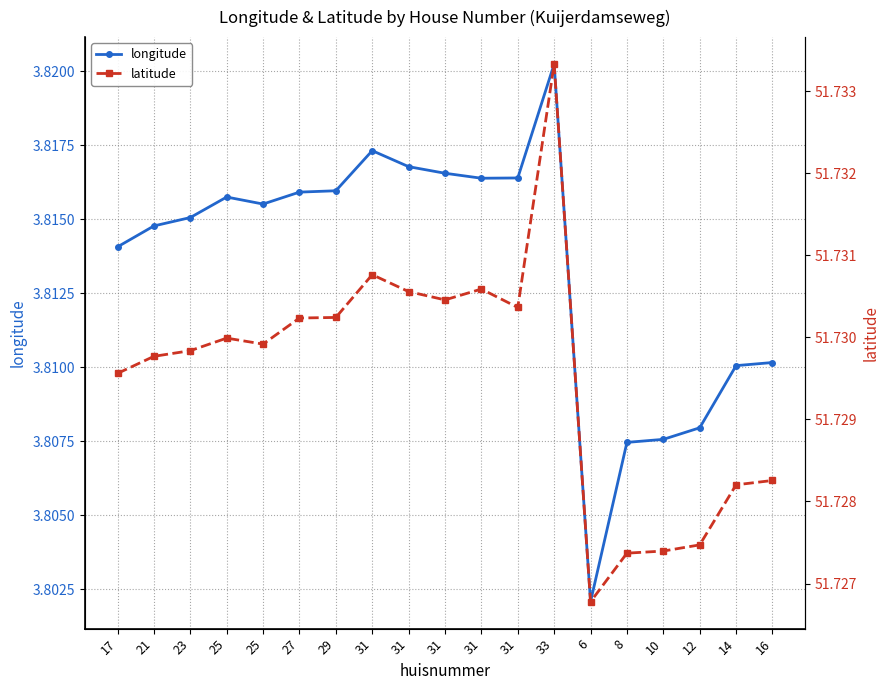

Is it true that latitude equals 68.8 at 8?

False